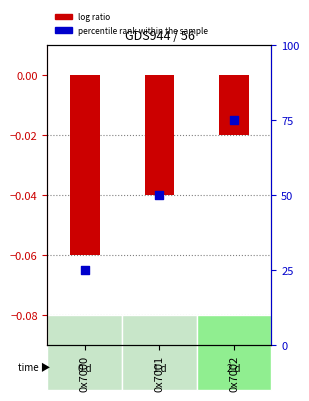

Which series has the largest total across all categories?

percentile rank within the sample